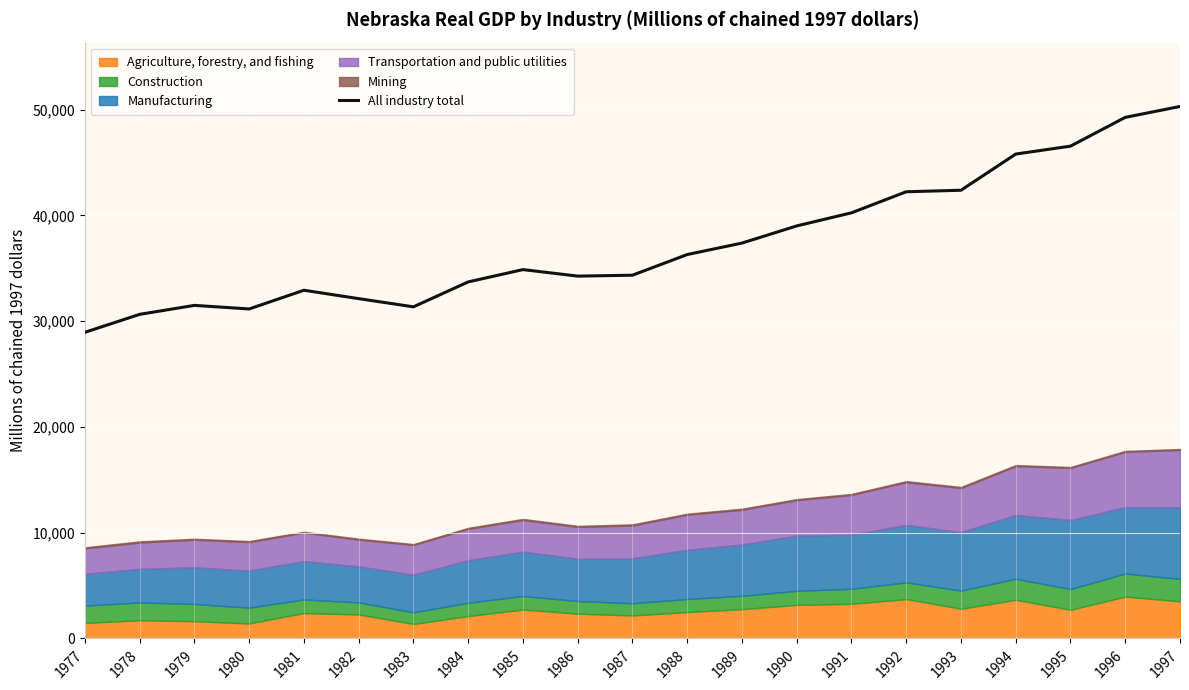

Which has a higher value, 1990 or 1987?

1990